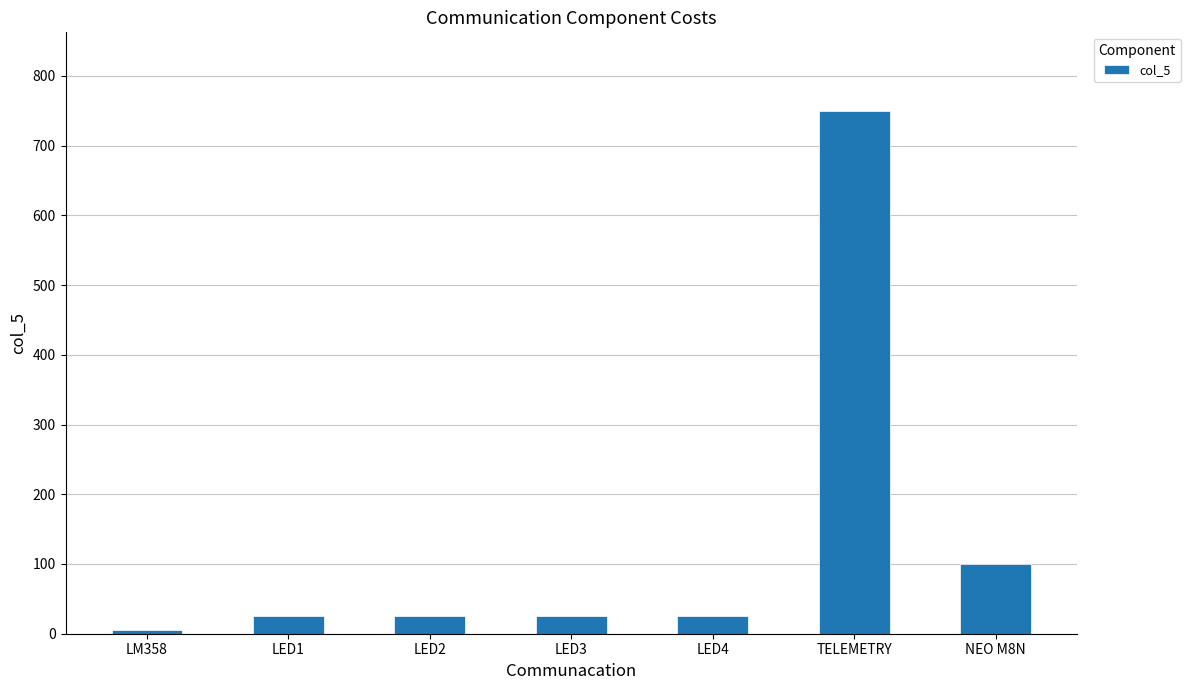

What is the sum of the values at LED4 and NEO M8N?

125